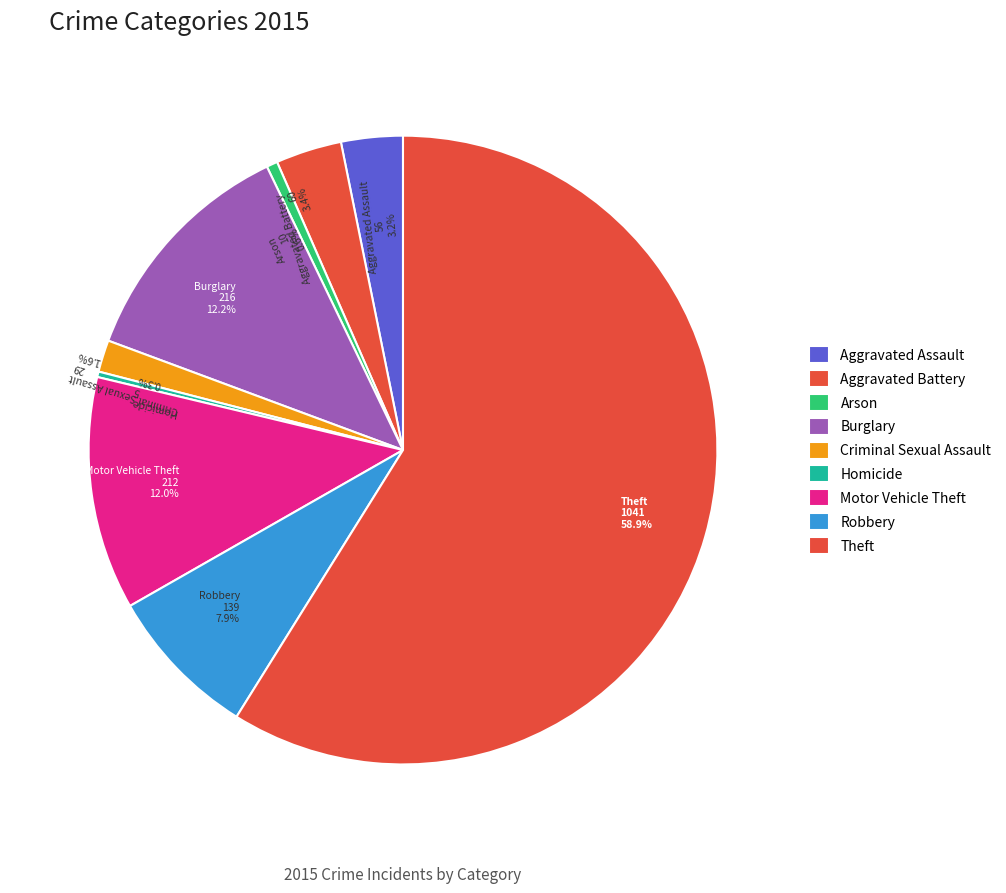

Does Robbery account for over 50% of the chart?

No